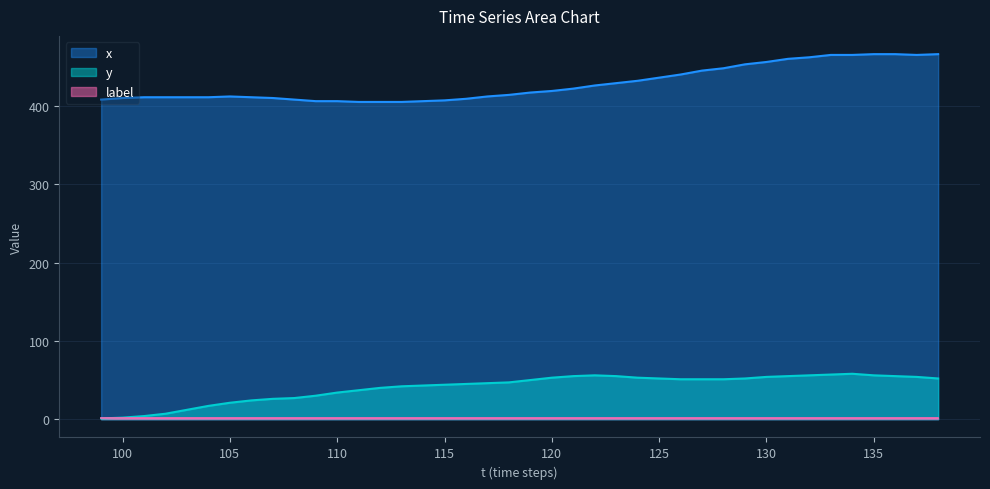

True or false: y and x cross at least once.

False